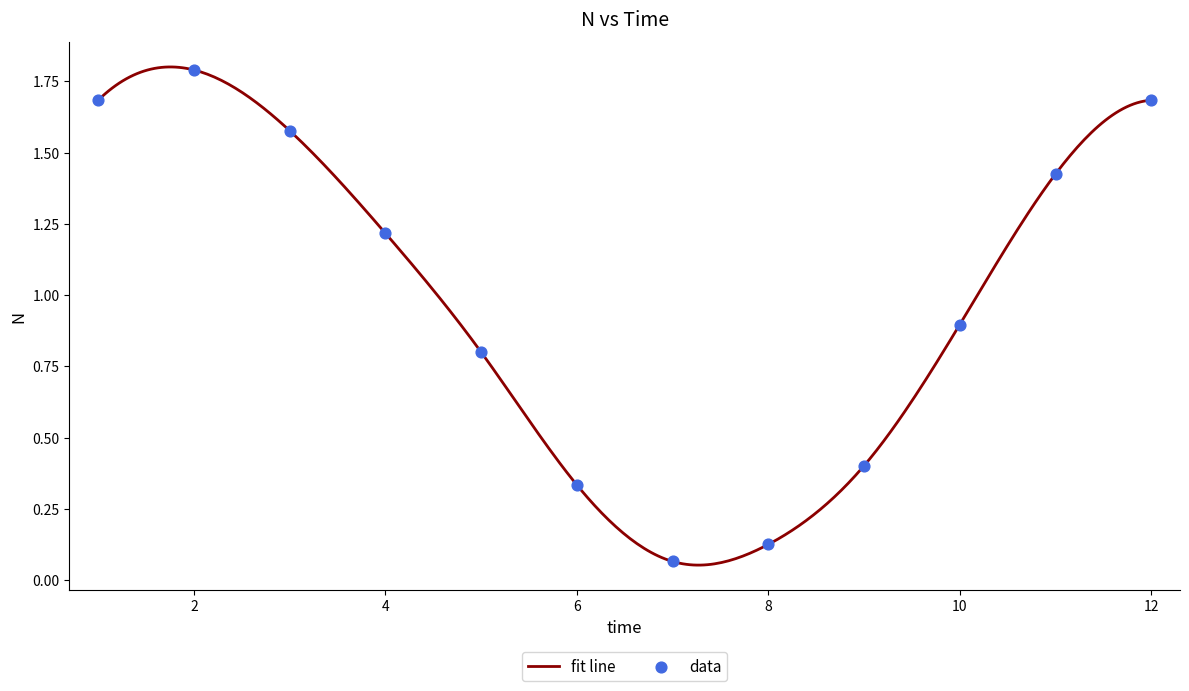

Which has a higher value, 3 or 5?

3